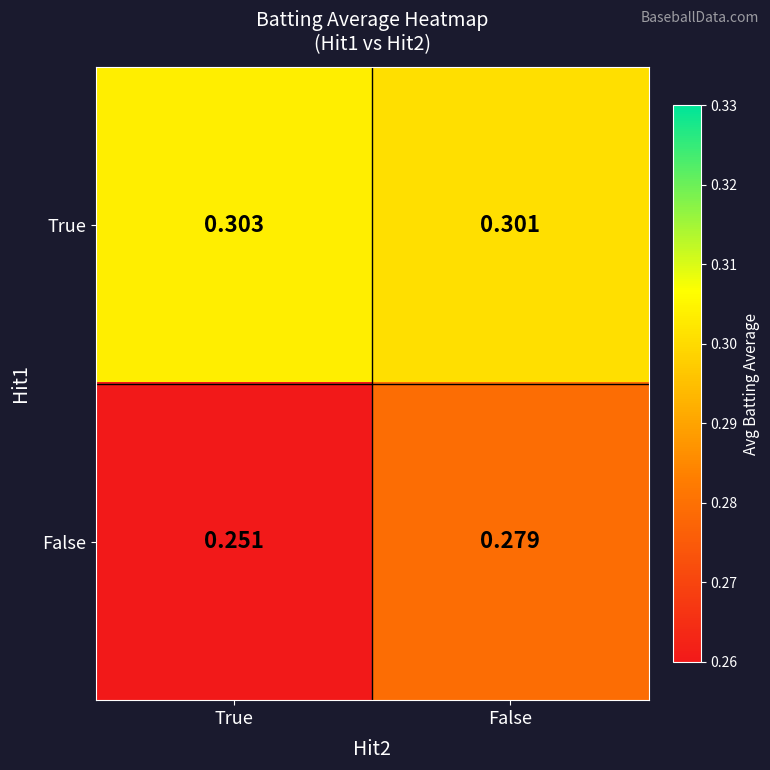

Where is True nearest to the value 0?

False